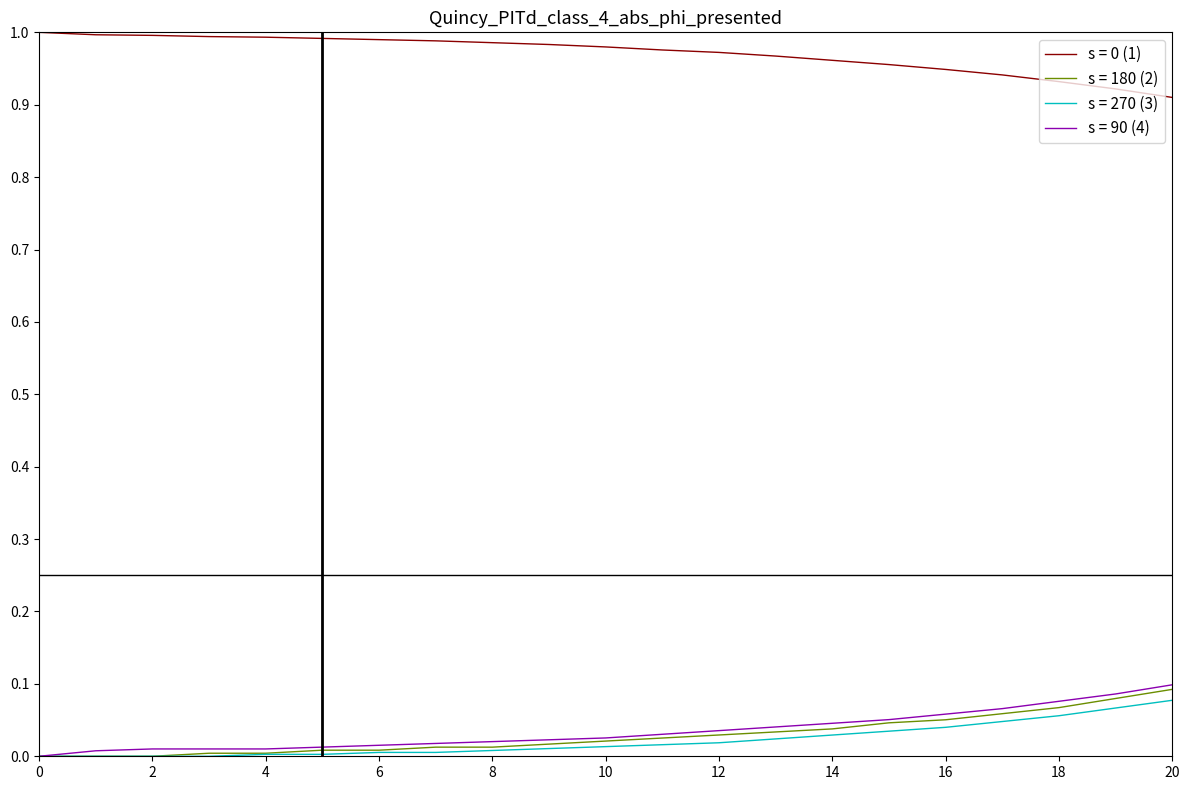

True or false: s = 180 (2) and s = 0 (1) intersect in this chart.

True